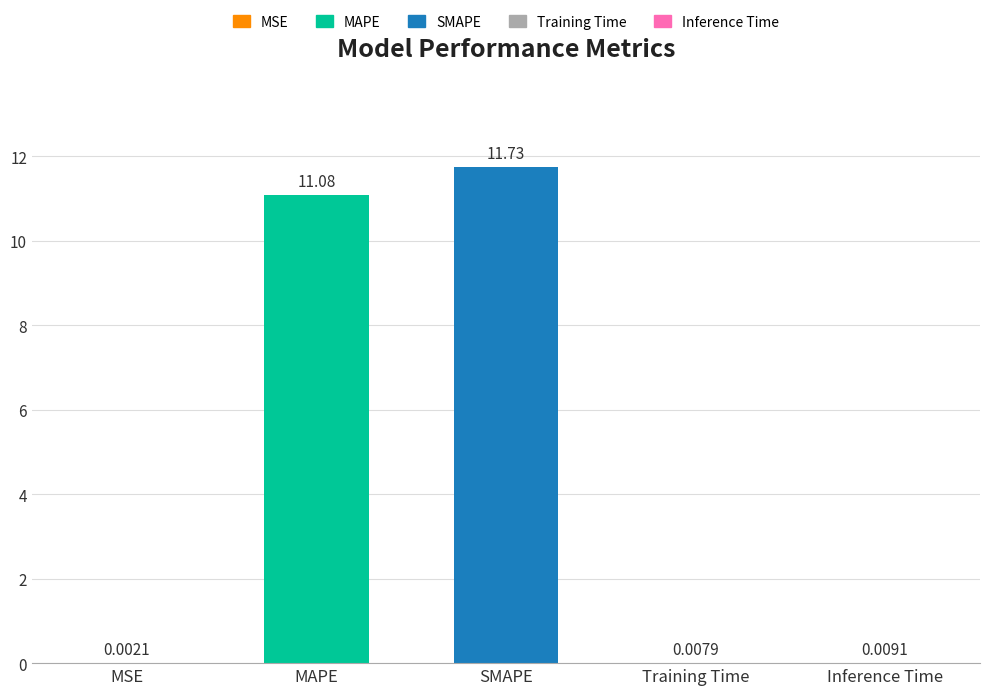

Are the bars horizontal?

No